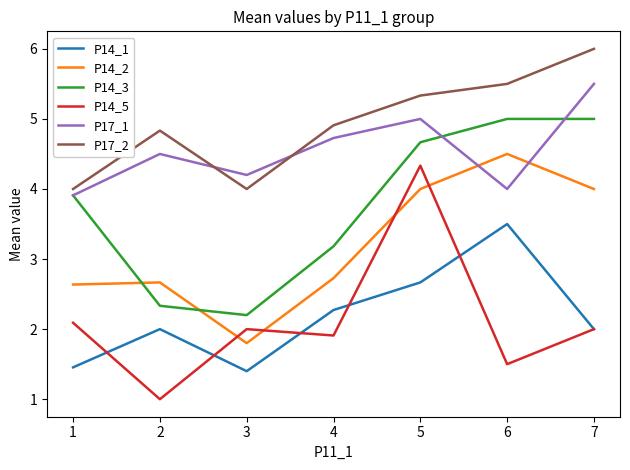

Reading left to right, what are all the values shown in this chart?

P14_1: 1.5	2.0	1.4	2.3	2.7	3.5	2.0
P14_2: 2.6	2.7	1.8	2.7	4.0	4.5	4.0
P14_3: 3.9	2.3	2.2	3.2	4.7	5.0	5.0
P14_5: 2.1	1.0	2.0	1.9	4.3	1.5	2.0
P17_1: 3.9	4.5	4.2	4.7	5.0	4.0	5.5
P17_2: 4.0	4.8	4.0	4.9	5.3	5.5	6.0